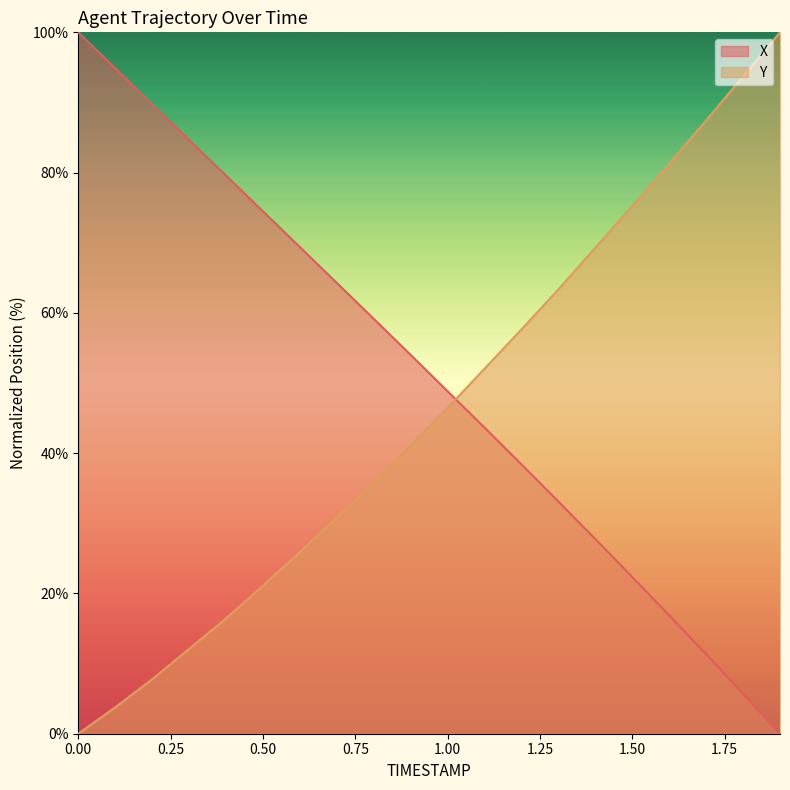

True or false: Y has a value of 18.0 at 0.7.

False